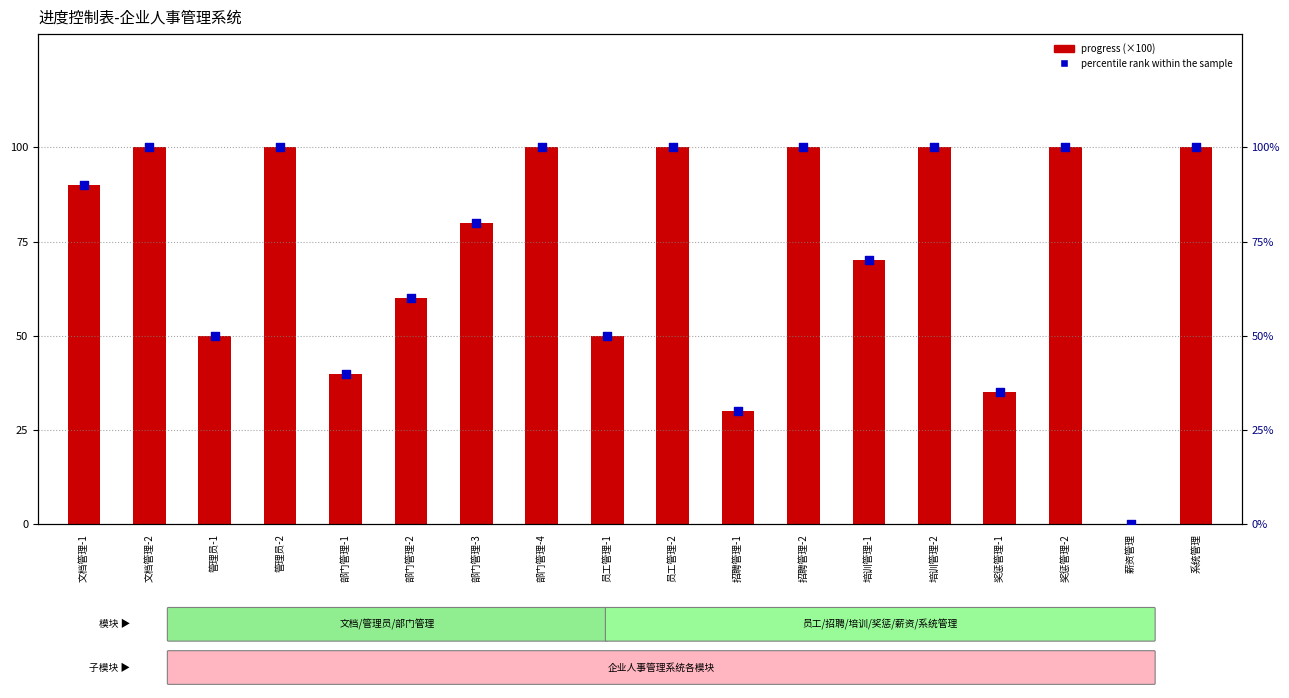

Which series has the widest spread of Y values?

progress (×100)